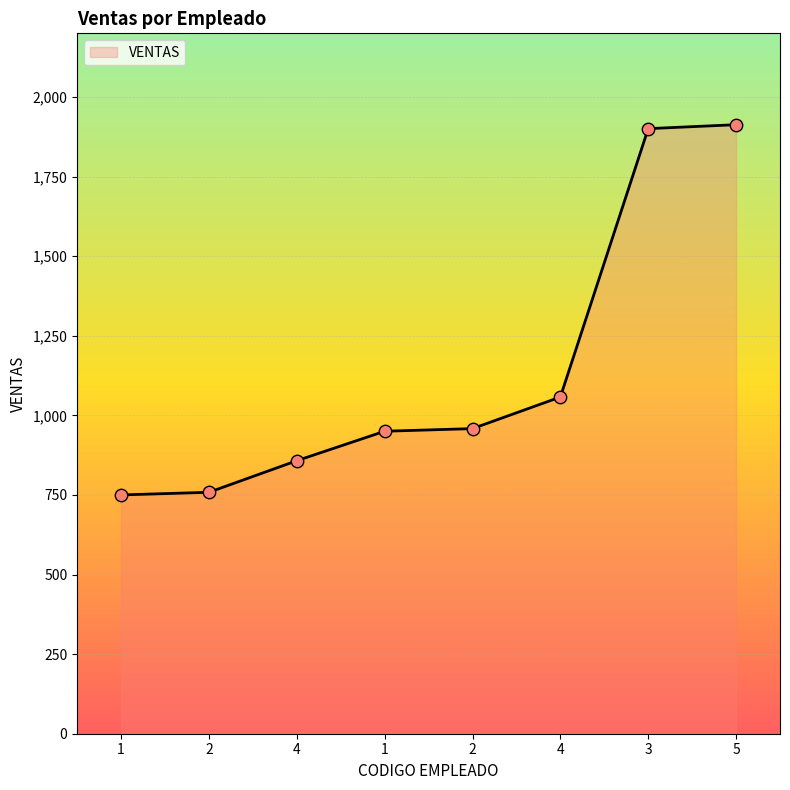

Approximately how many times larger is the value at 3 compared to 2?

2.5